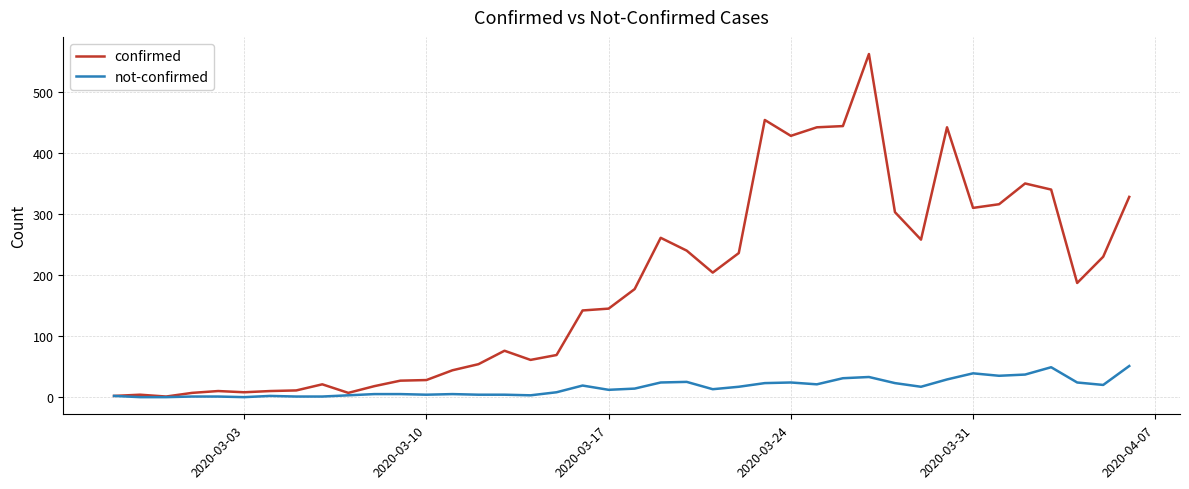

Which series has the widest spread of values?

confirmed